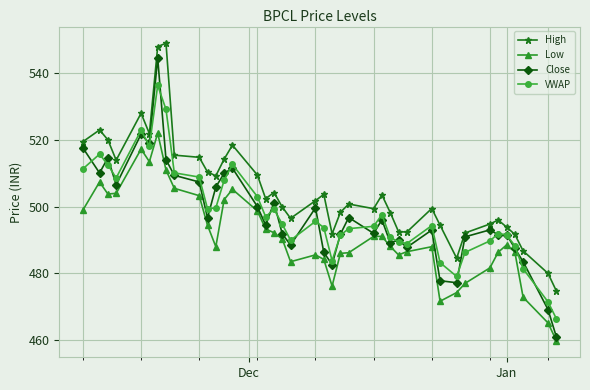

How many series are shown in this chart?

4